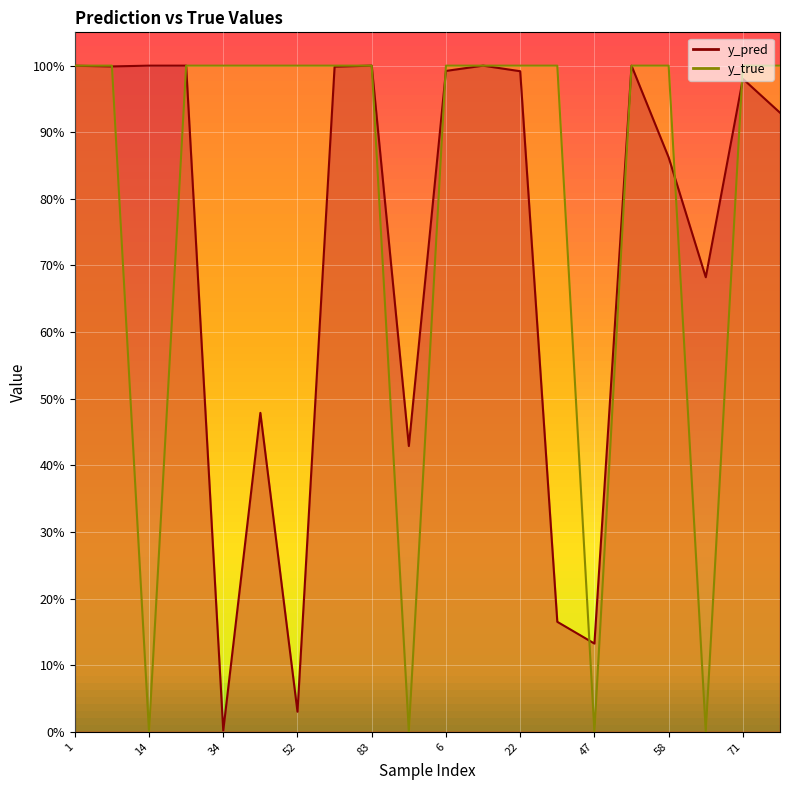

What position from the right is 24?

17